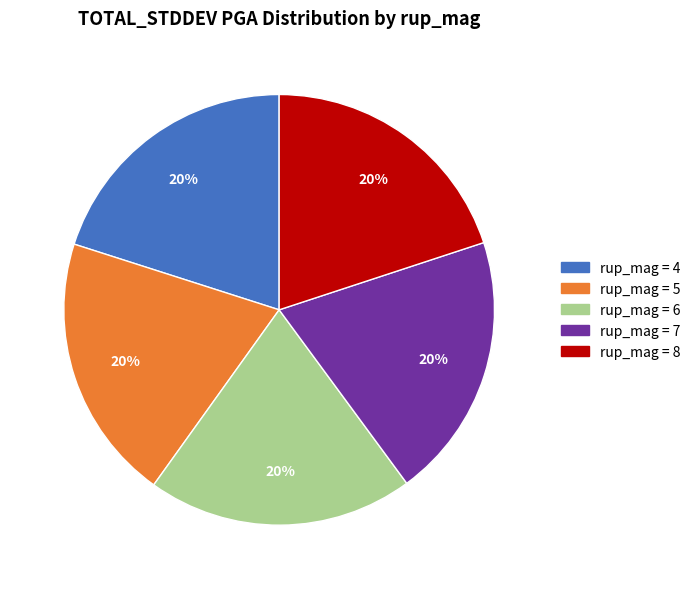

Is there a majority slice in this chart?

No